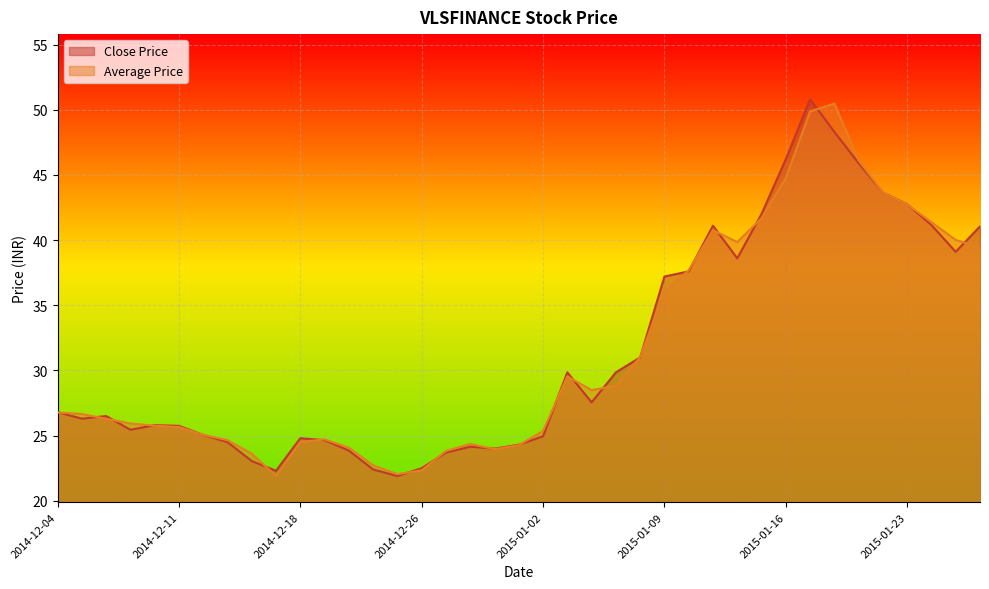

What is the label of the 19th point from the left?

2014-12-31